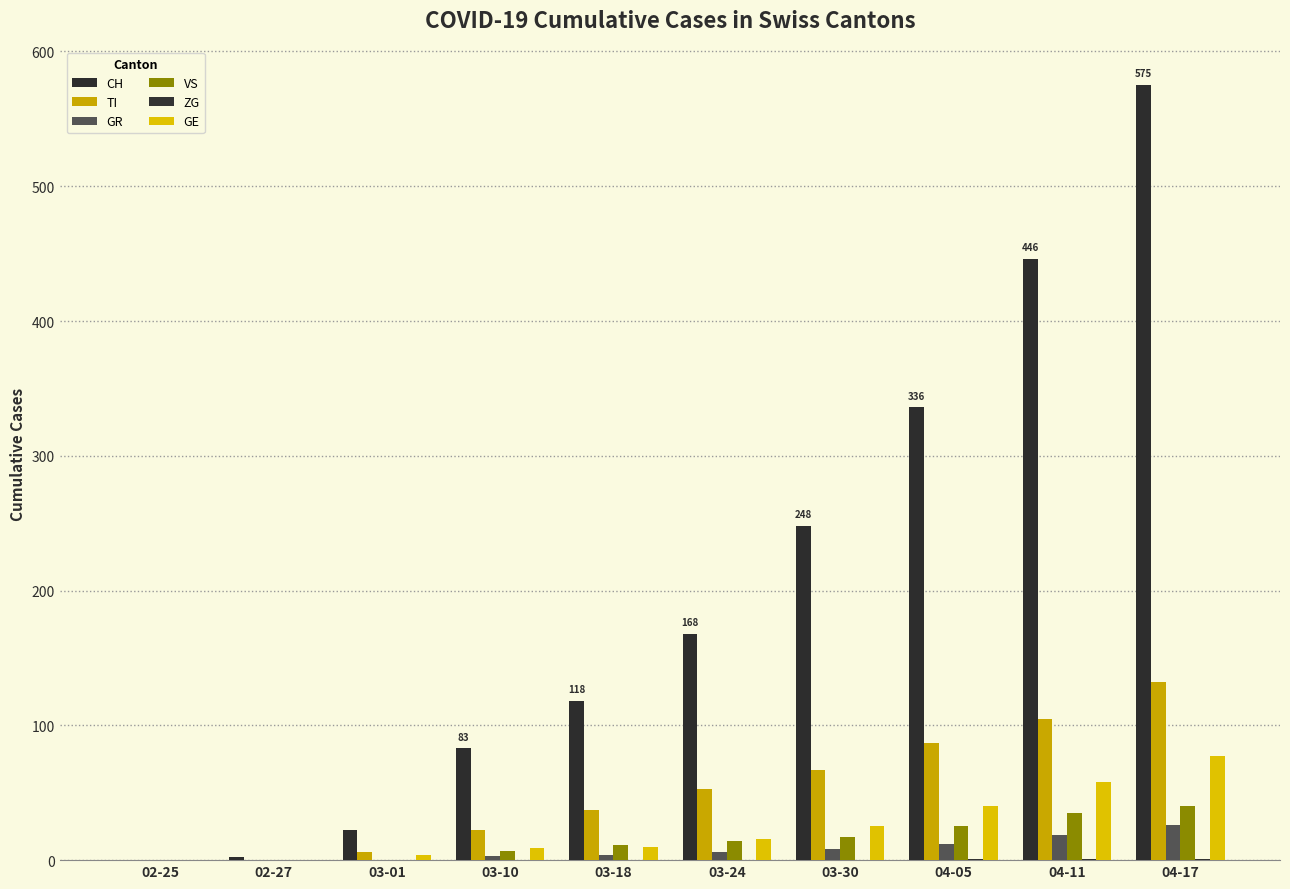

What is the difference between the second highest and second lowest values in the VS series?

35